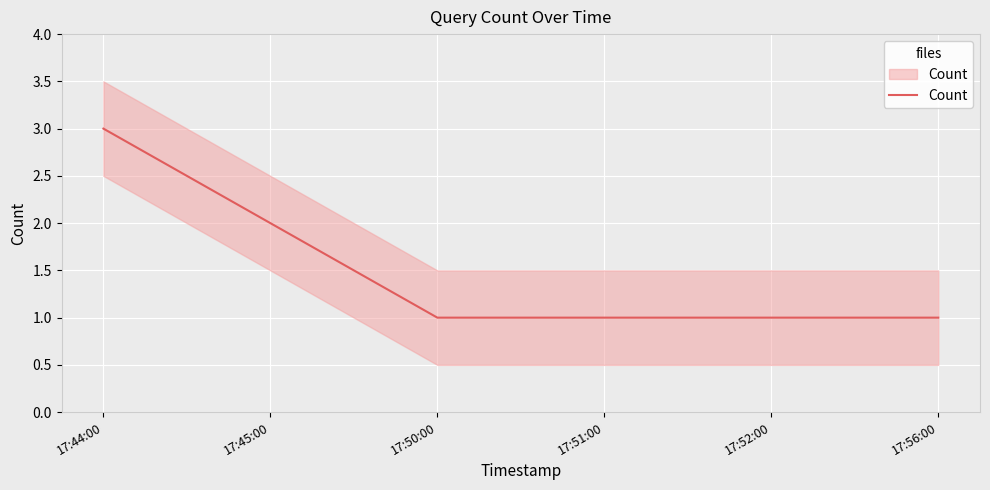

What position from the right is 17:45:00?

5